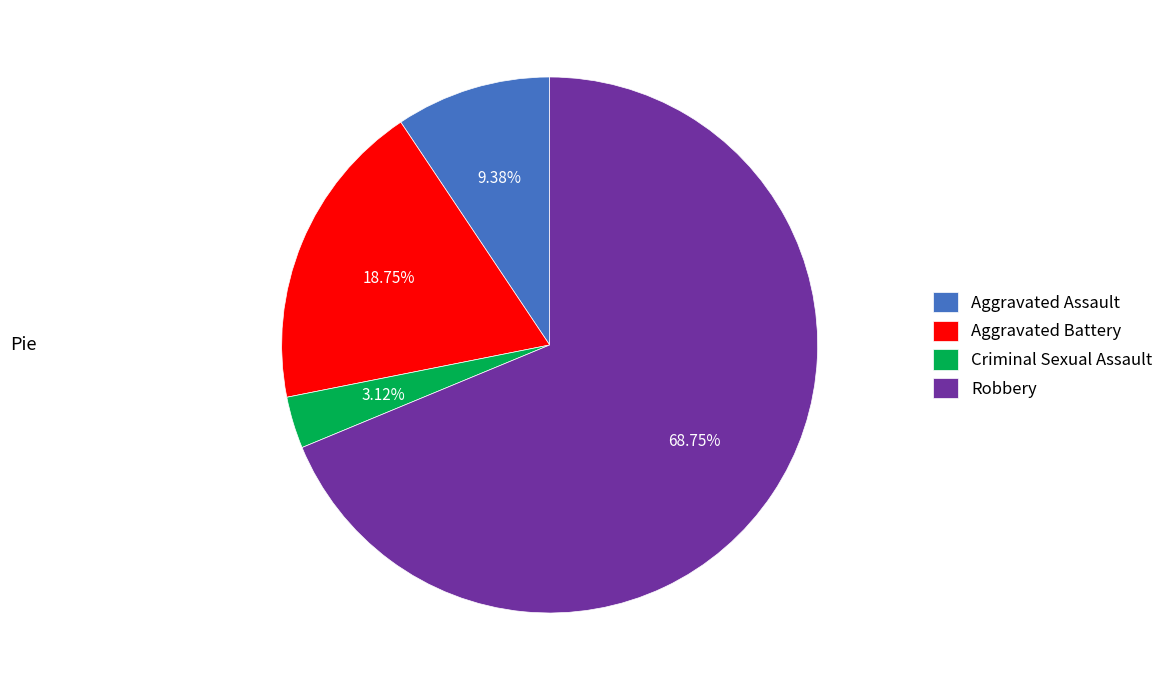

Rank the categories by value from lowest to highest.

Criminal Sexual Assault, Aggravated Assault, Aggravated Battery, Robbery